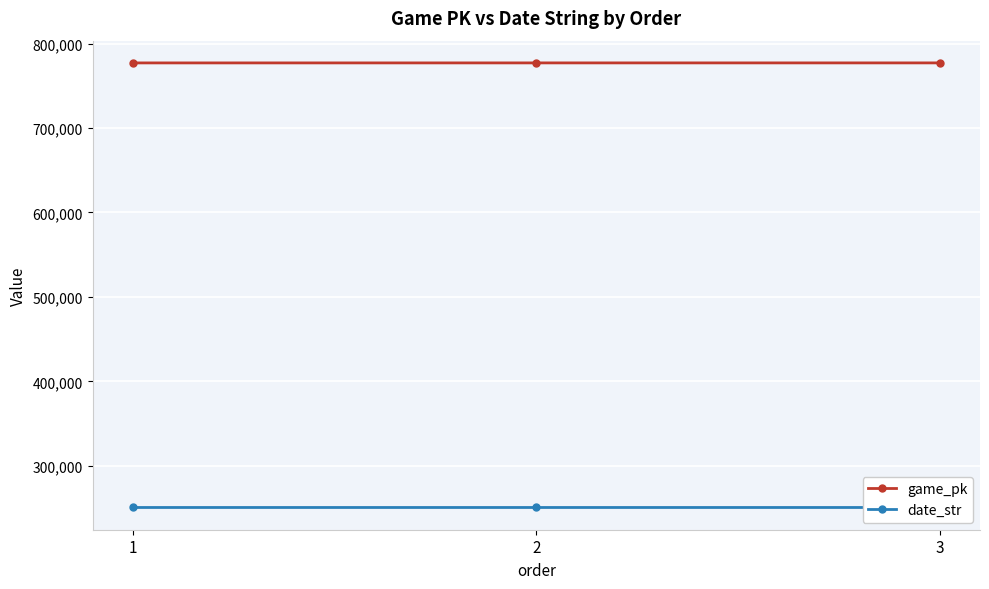

What are all the series names shown in the legend?

game_pk, date_str